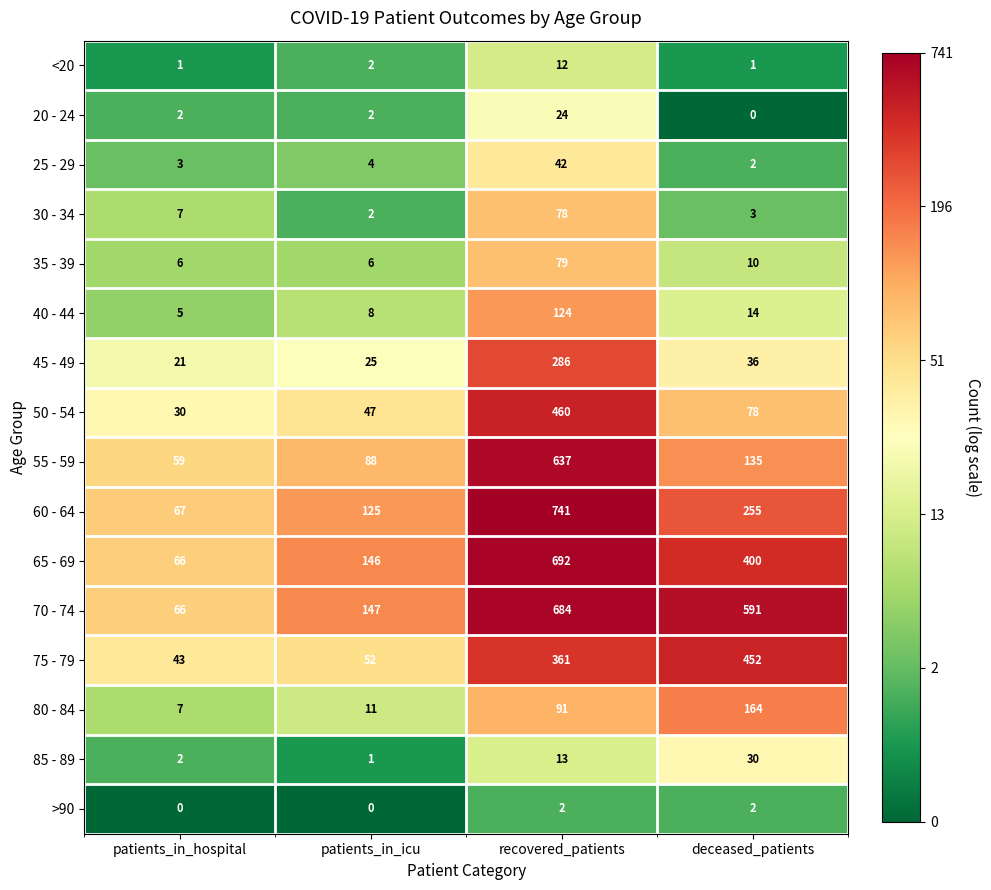

What value does the 50 - 54 series have at deceased_patients?

78